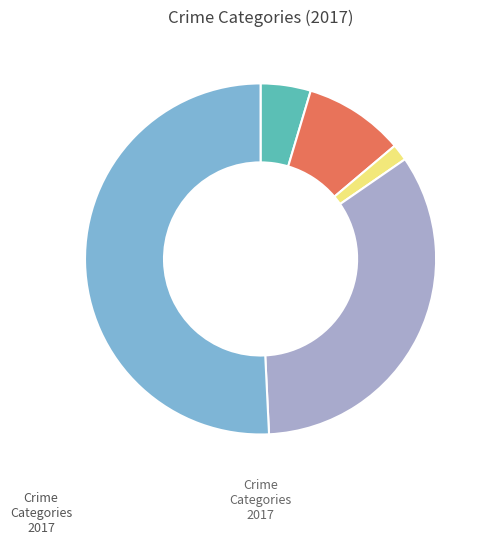

How many slices are in this pie chart?

5